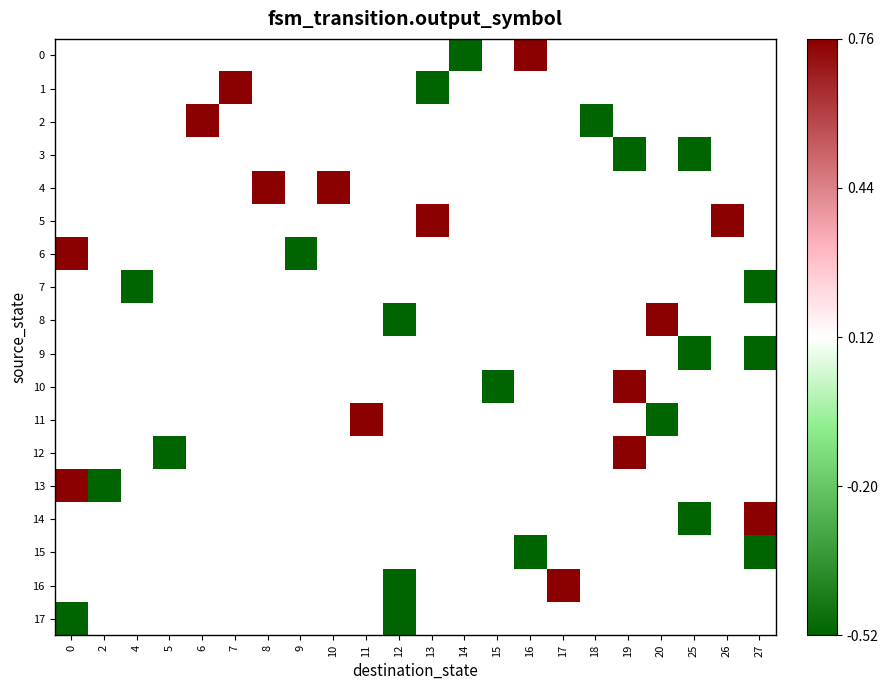

List the labels in order of 0 value, smallest first.

0, 2, 4, 5, 6, 7, 8, 9, 10, 11, 12, 13, 14, 15, 16, 17, 18, 19, 20, 25, 26, 27